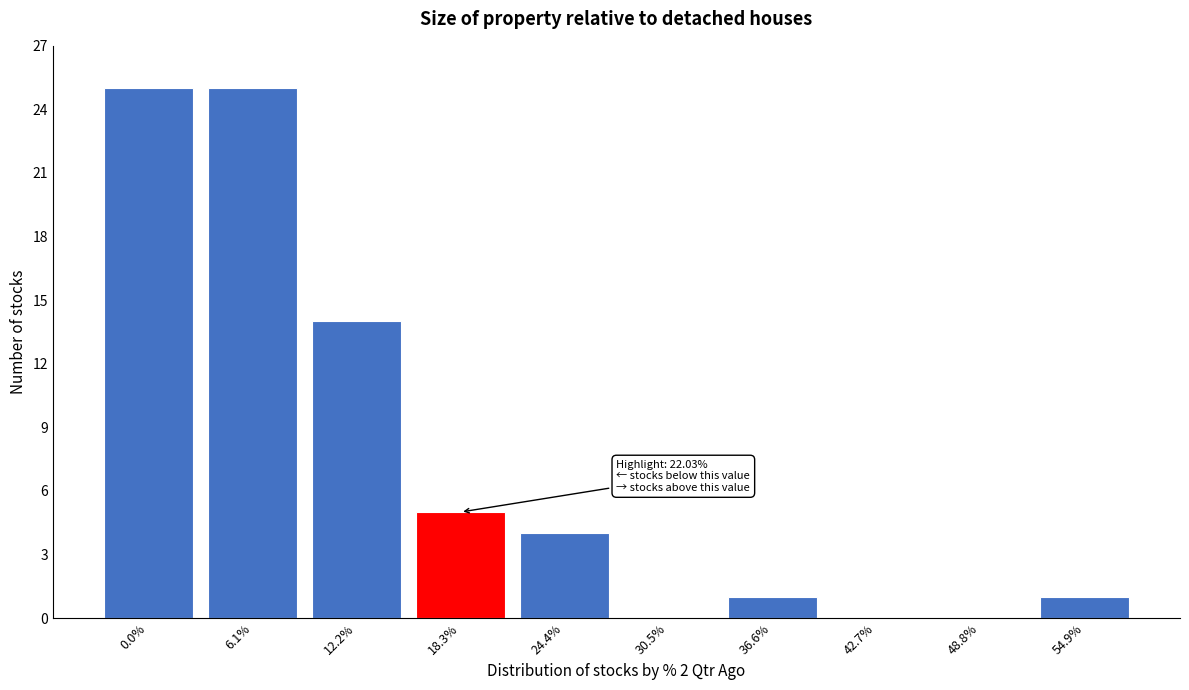

Reading right to left, list all the values displayed in this chart.

54.9%=1	48.8%=0	42.7%=0	36.6%=1	30.5%=0	24.4%=4	18.3%=5	12.2%=14	6.1%=25	0.0%=25